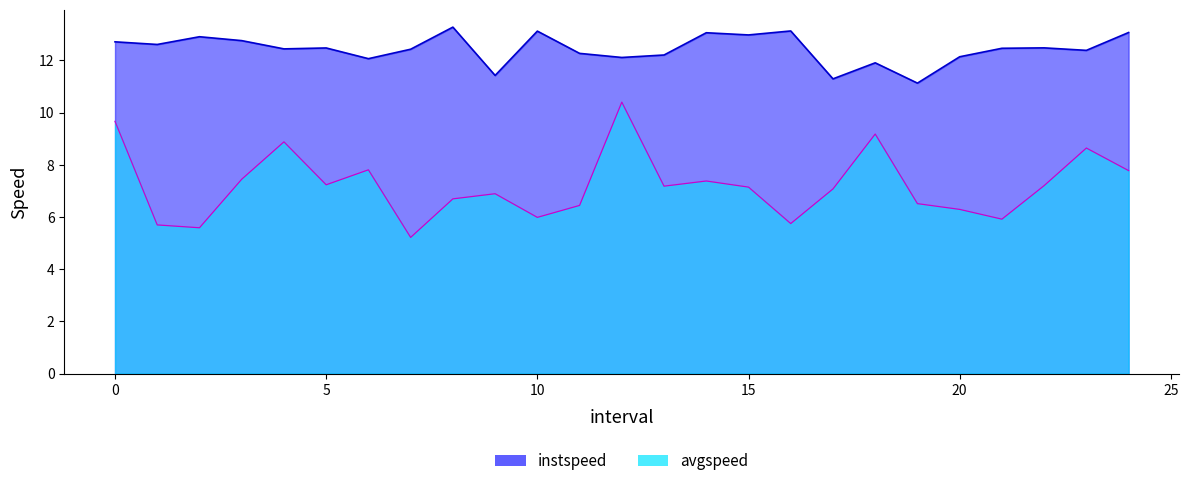

How many distinct data groups are displayed?

2